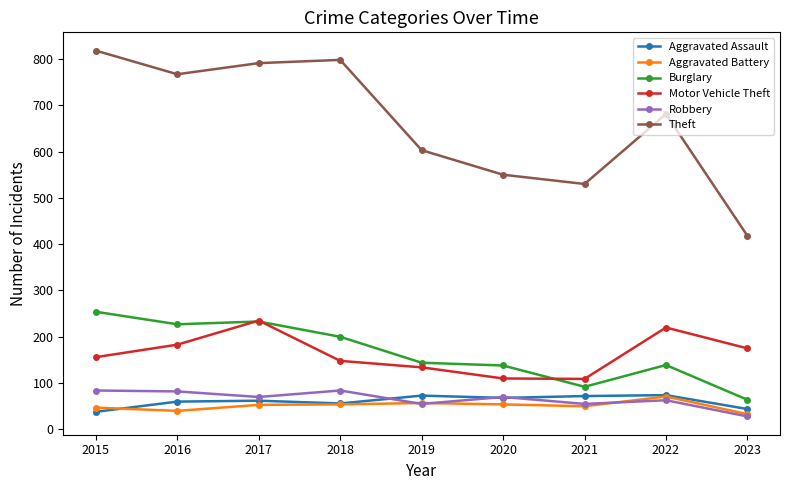

Which series changed the most between 2018 and 2022?

Theft